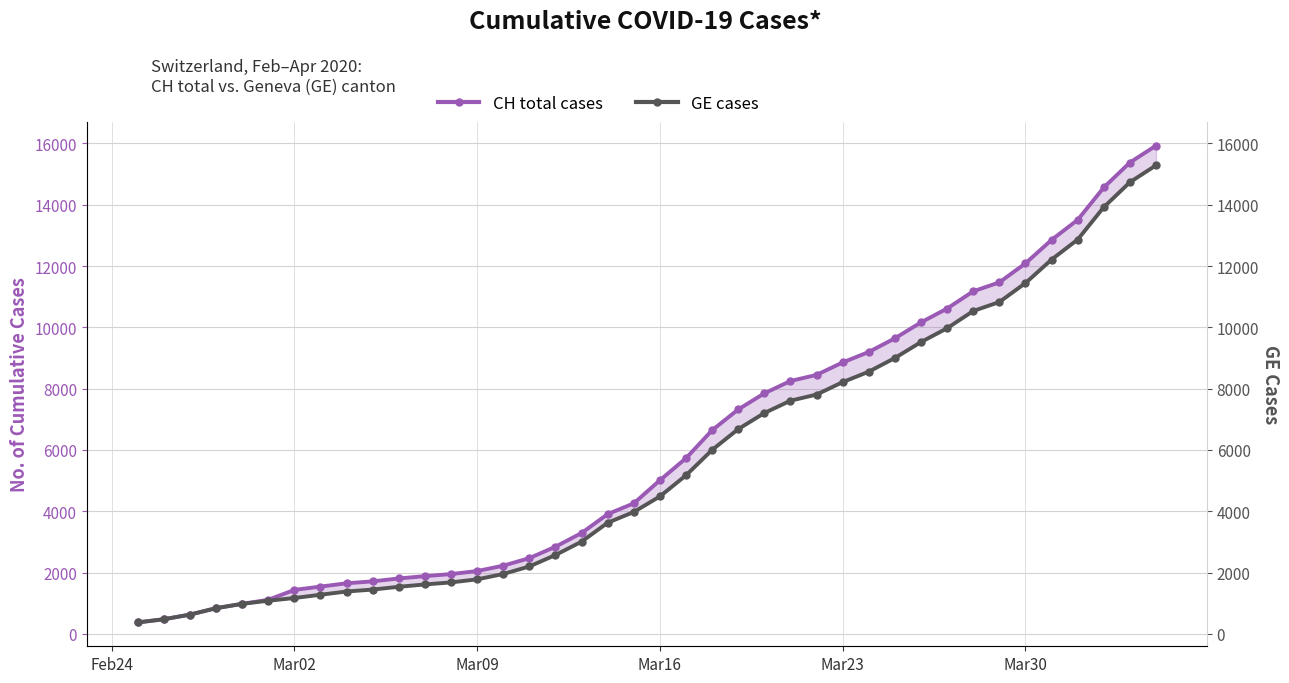

What is the maximum value for GE cases?

15284